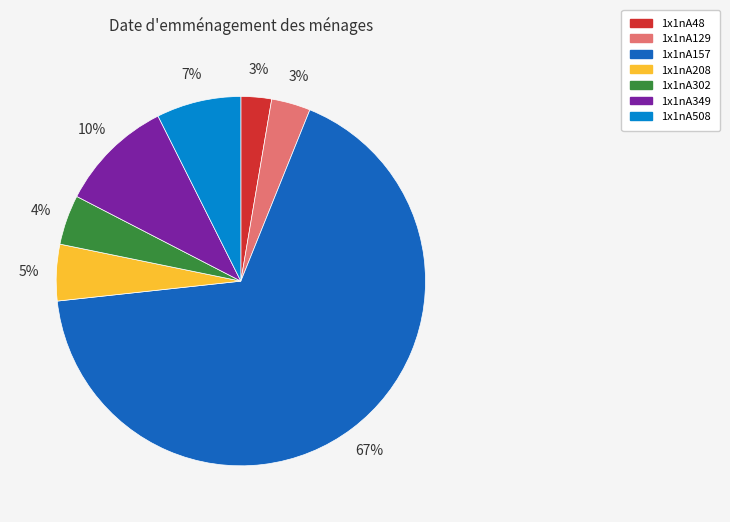

How many slices are in this pie chart?

7